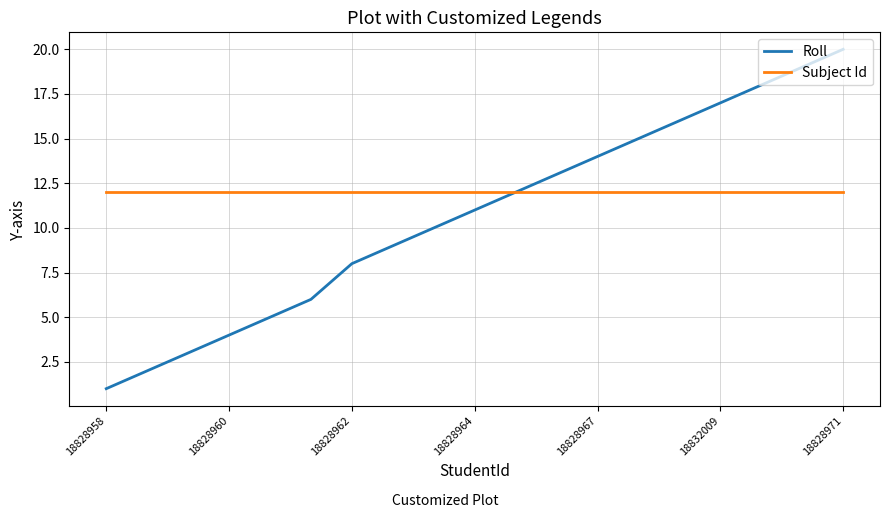

What is the sum of all Subject Id values?

228